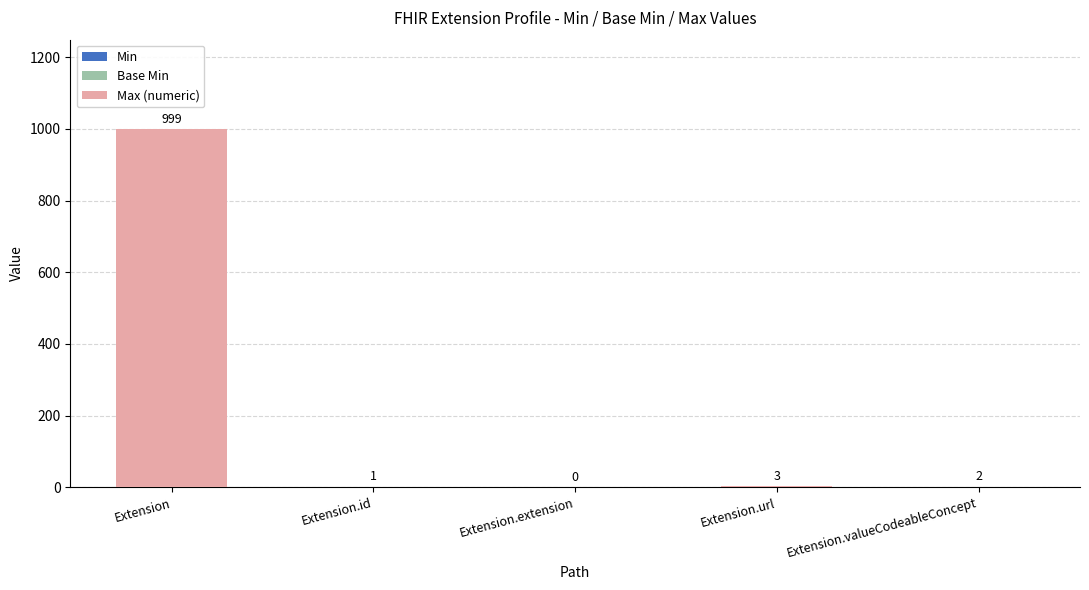

What position from the right is Extension.url?

2